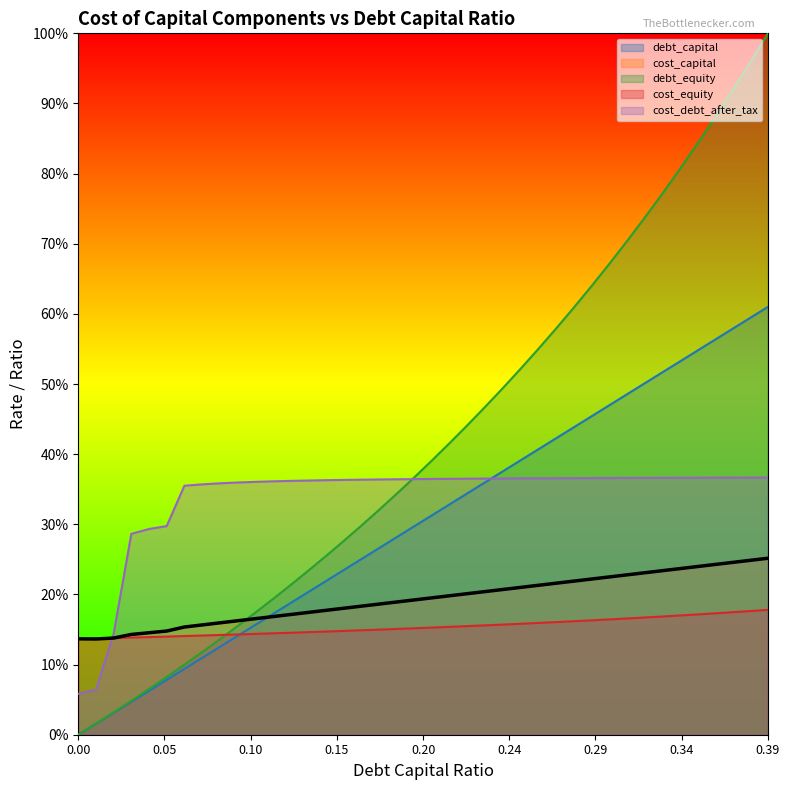

Does the chart display data point markers on the line(s)?

No